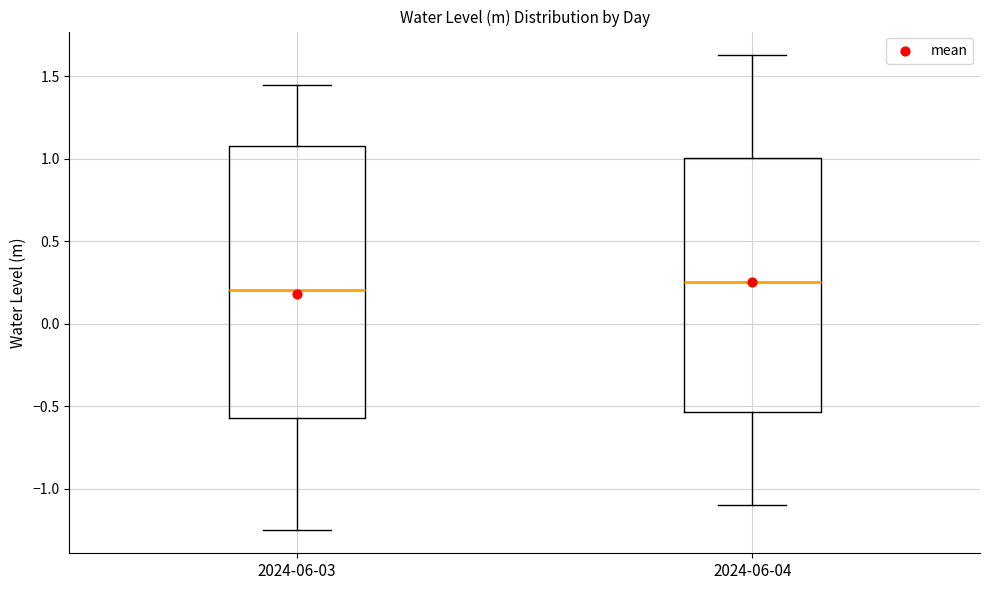

Reading left to right, transcribe this box plot: for each box, give where its median line is, the range the box spans, and where its two whiskers end, as read against the y-axis. The values are not printed on the chart, so give them approximately, as read against the axis.

2024-06-03: median 0.20, box -0.55 to 1.10, whiskers -1.25 to 1.45
2024-06-04: median 0.25, box -0.55 to 1.00, whiskers -1.10 to 1.65